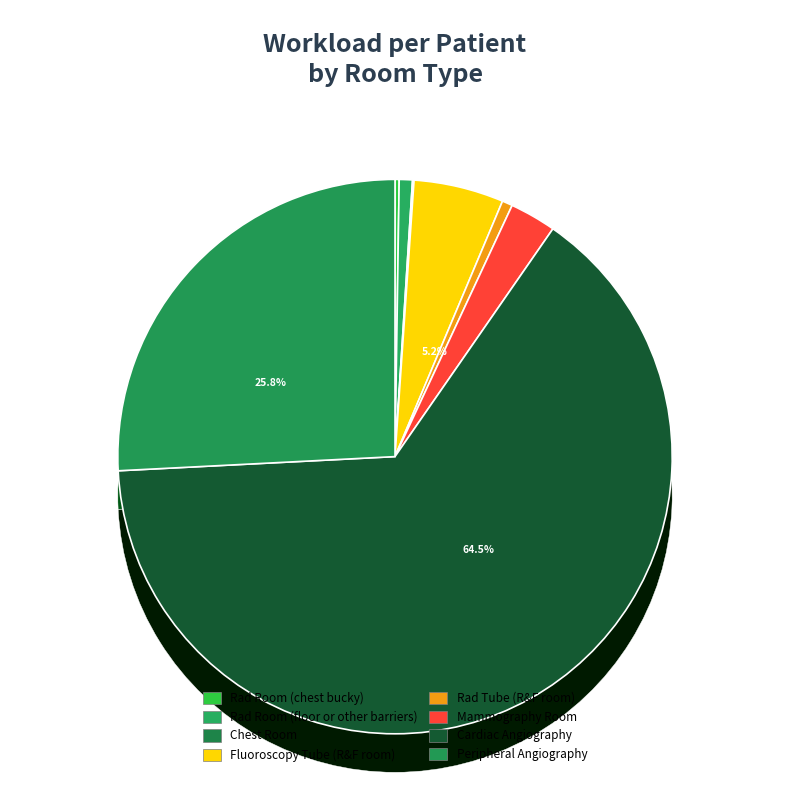

Is it true that Rad Tube (R&F room) is 1% of the pie?

True